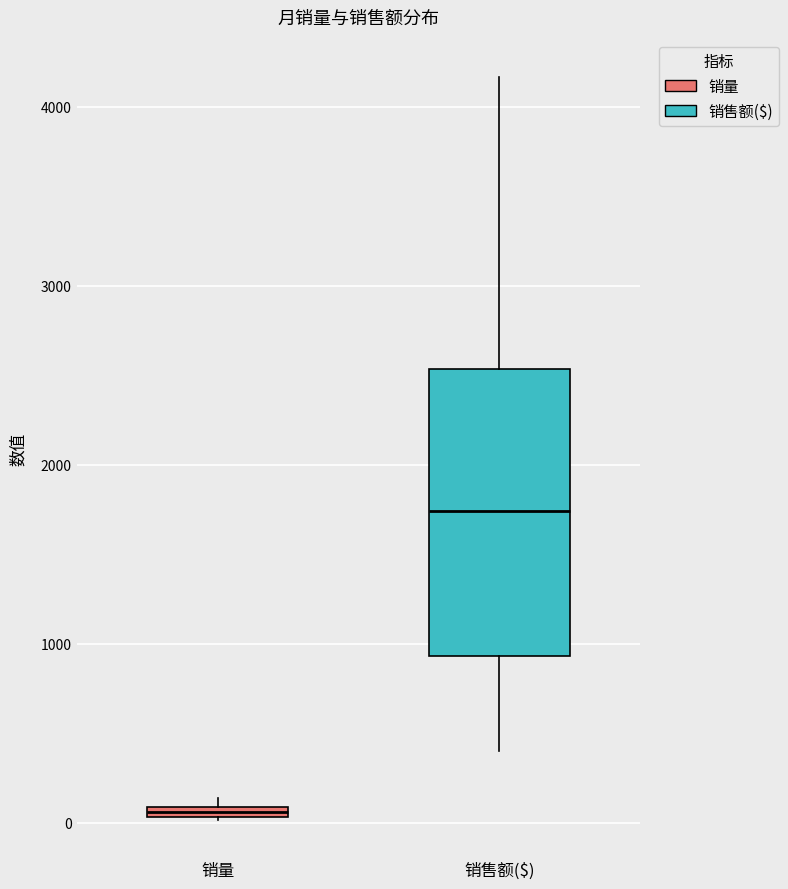

Comparing the boxes themselves (not the whiskers), which one is the tallest?

销售额($)